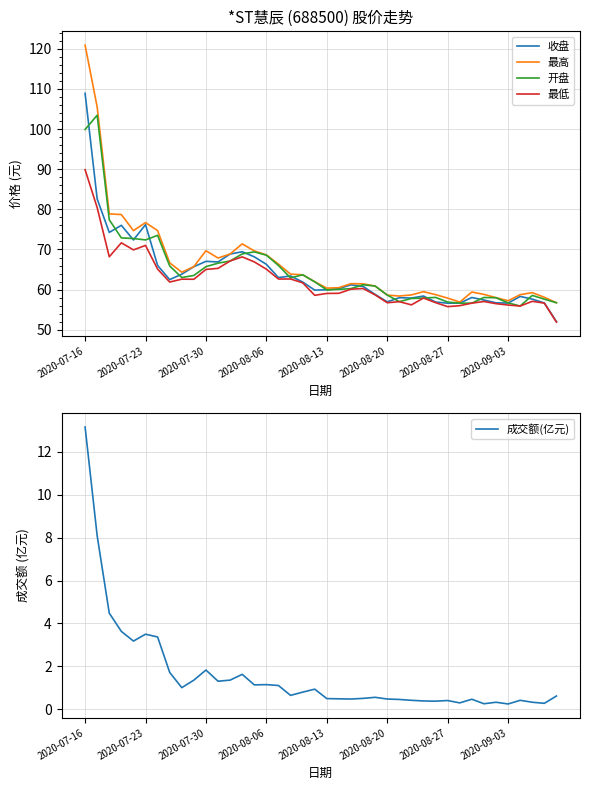

The 开盘 series shows 21.3 at 2020-08-20. True or false?

False